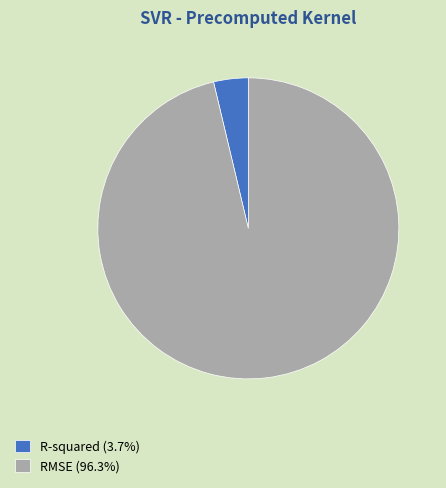

Does RMSE (96.3%) represent more than half of the total?

Yes